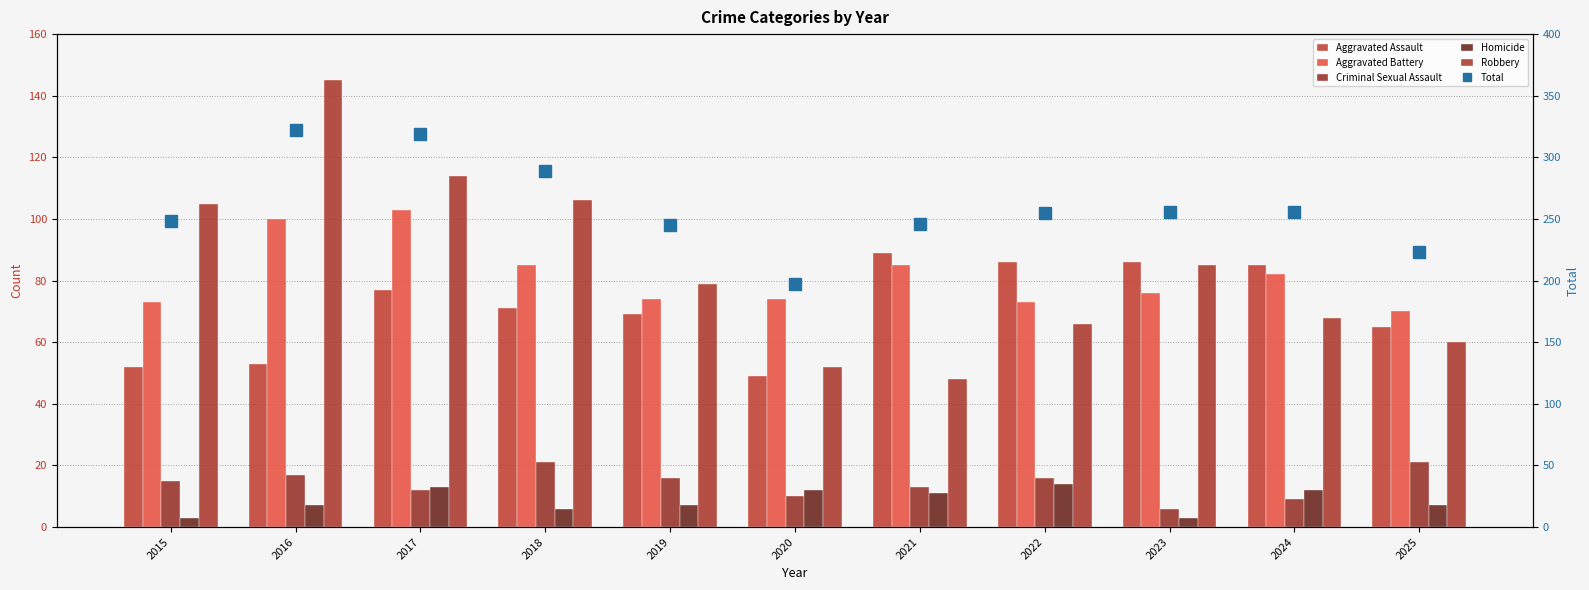

What is the value of the Total bar at the 6th from the left?

197